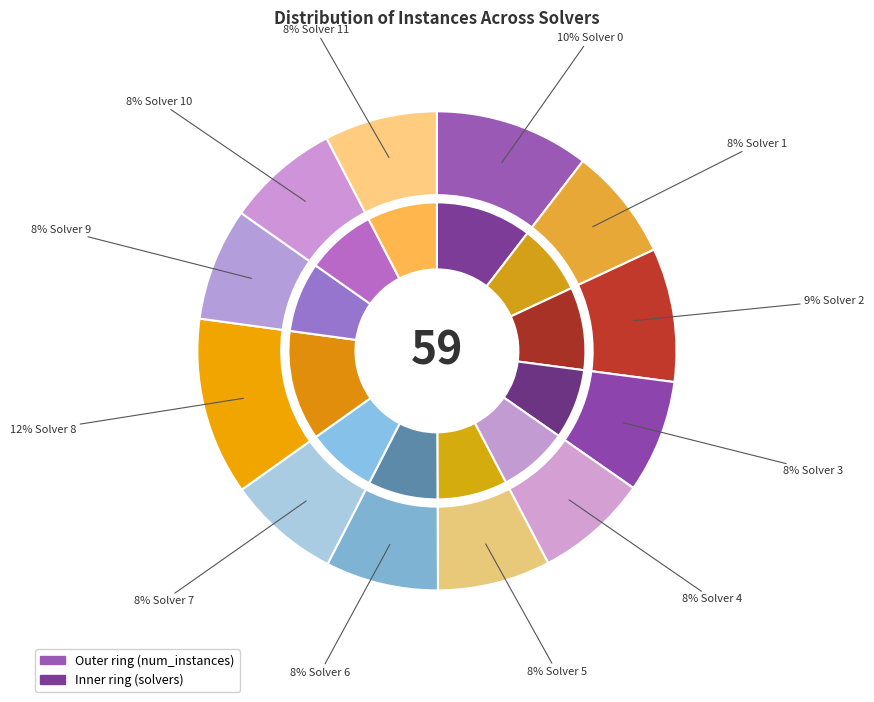

What is the smallest slice in the pie chart?

Solver 1